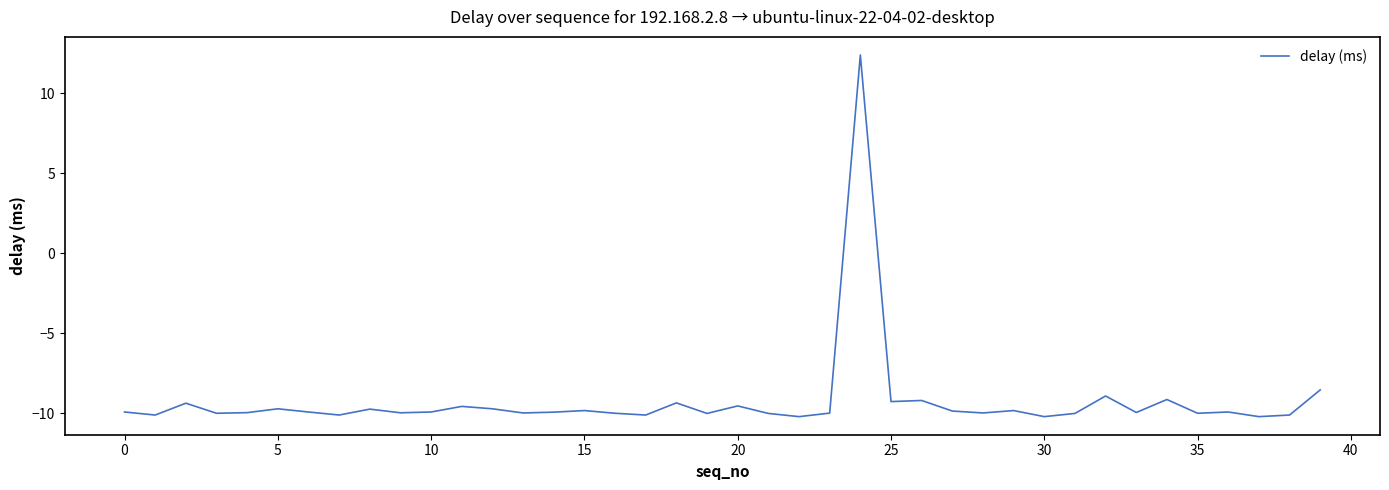

What is the maximum value shown in the chart?

12.4